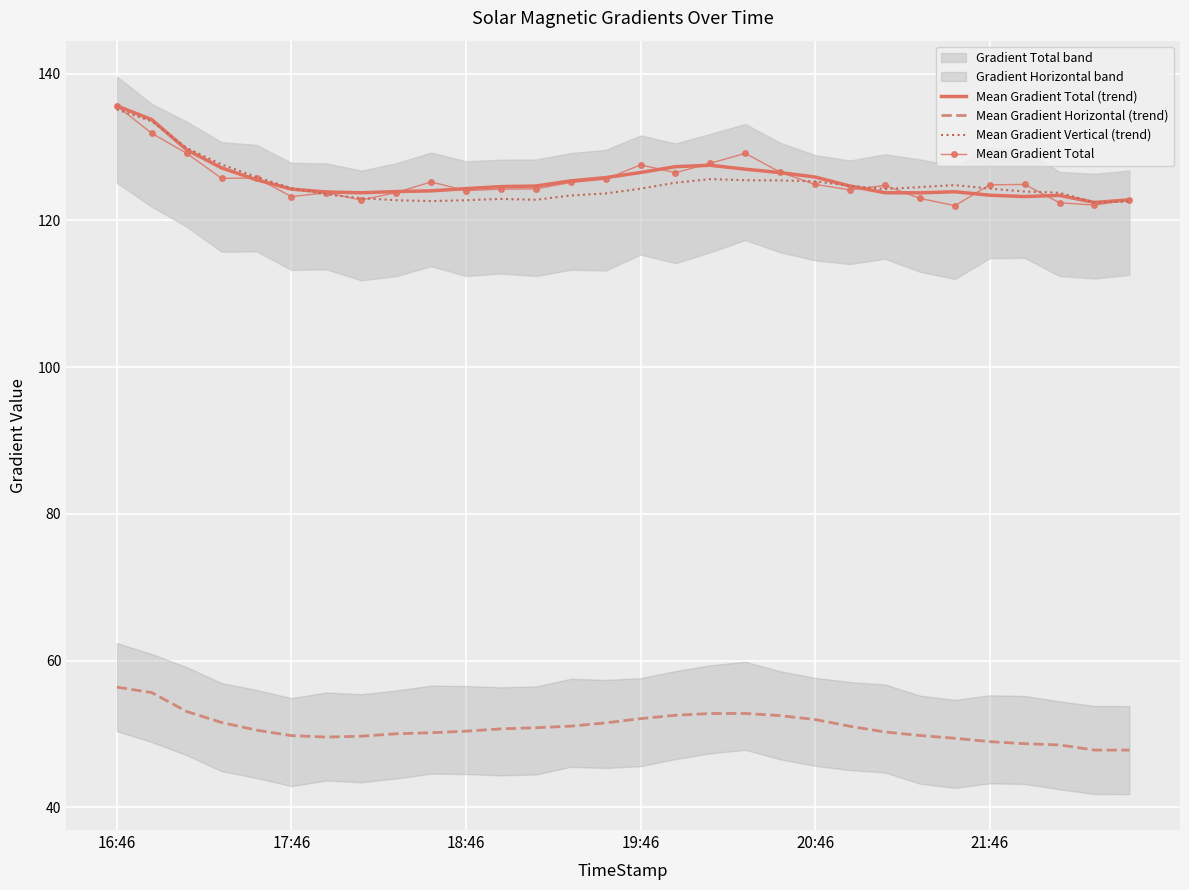

What value does the Mean Gradient Horizontal (trend) series have at 8?

50.0